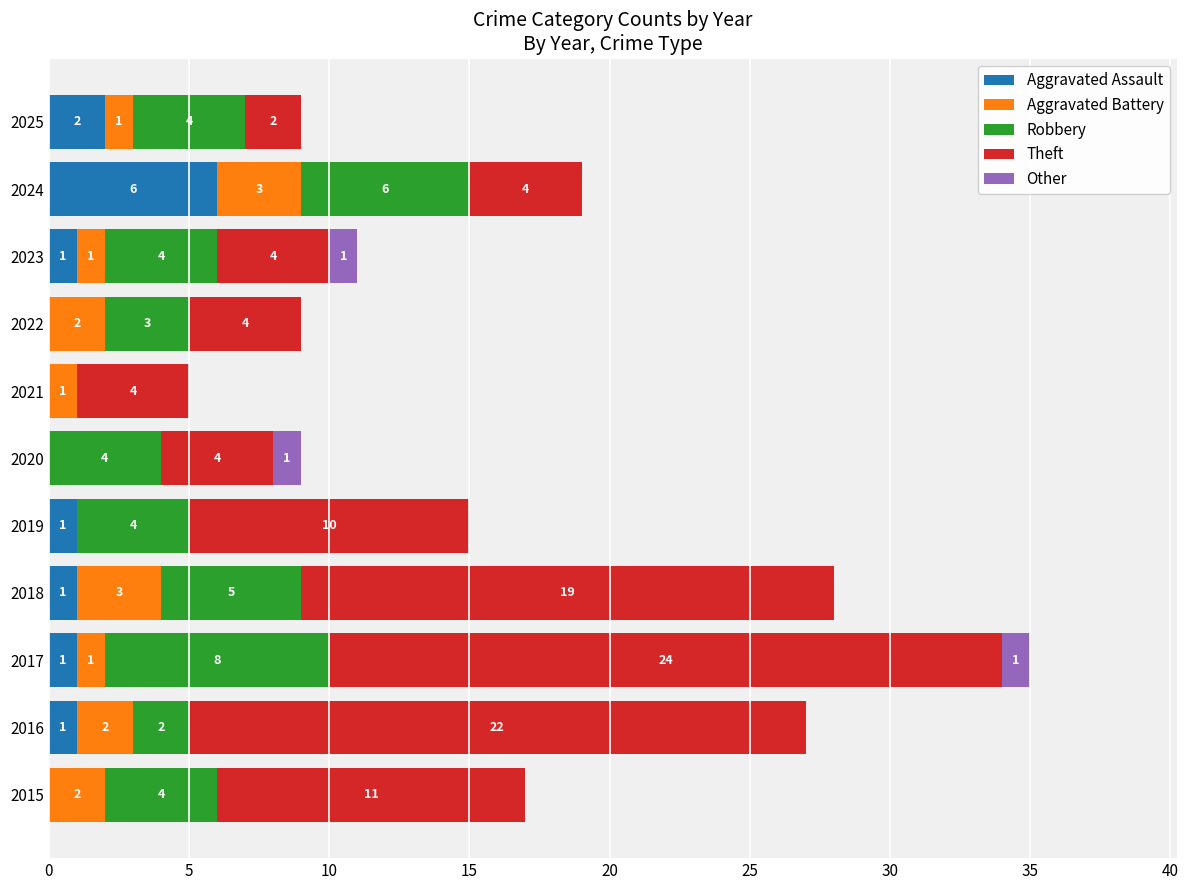

At which category is the sum across all series the highest?

2017